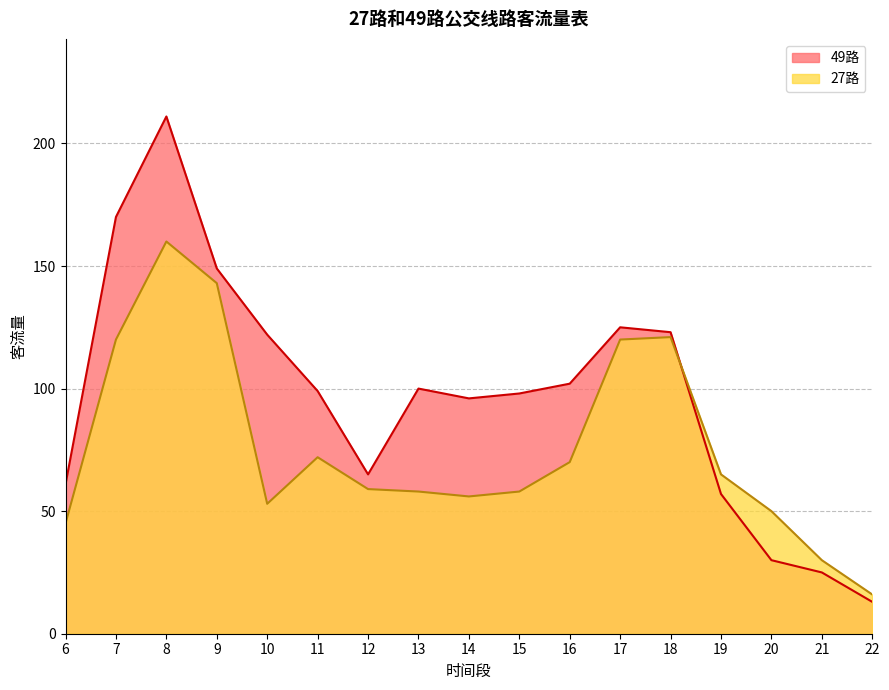

What is the difference between the maximum and second lowest values in the 49路 series?

186